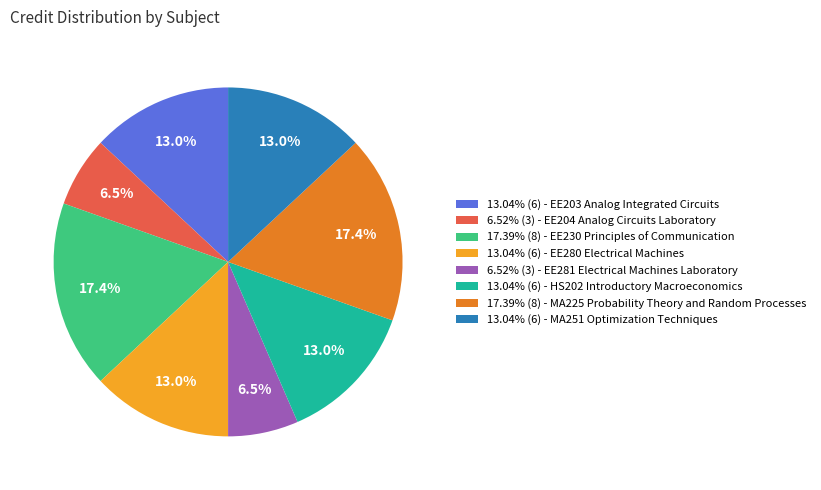

Approximately how many times larger is the value at 17.39% (8) - MA225 Probability Theory and Random Processes compared to 13.04% (6) - EE203 Analog Integrated Circuits?

1.3